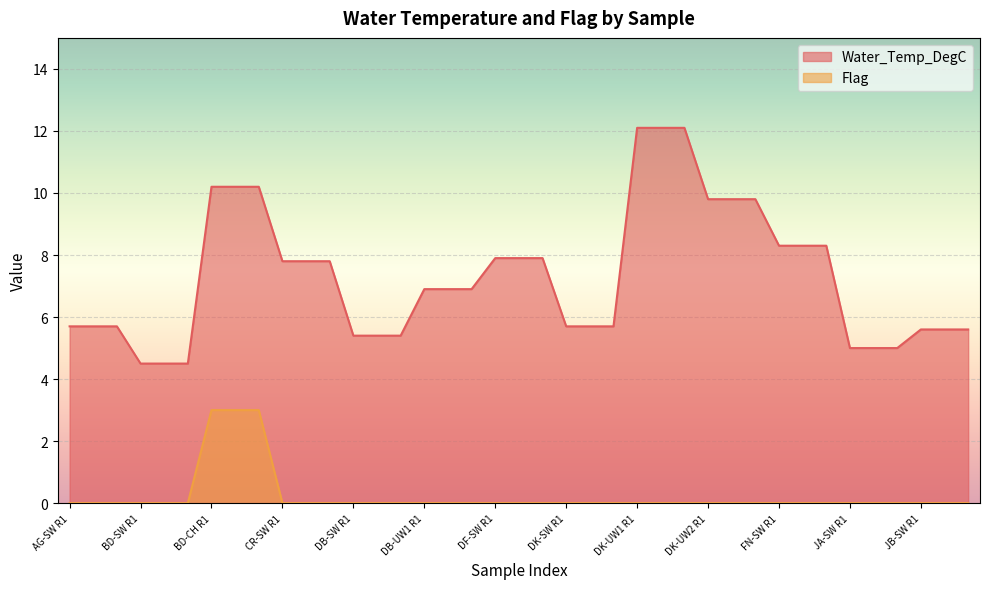

Which series has the largest total across all categories?

Water_Temp_DegC